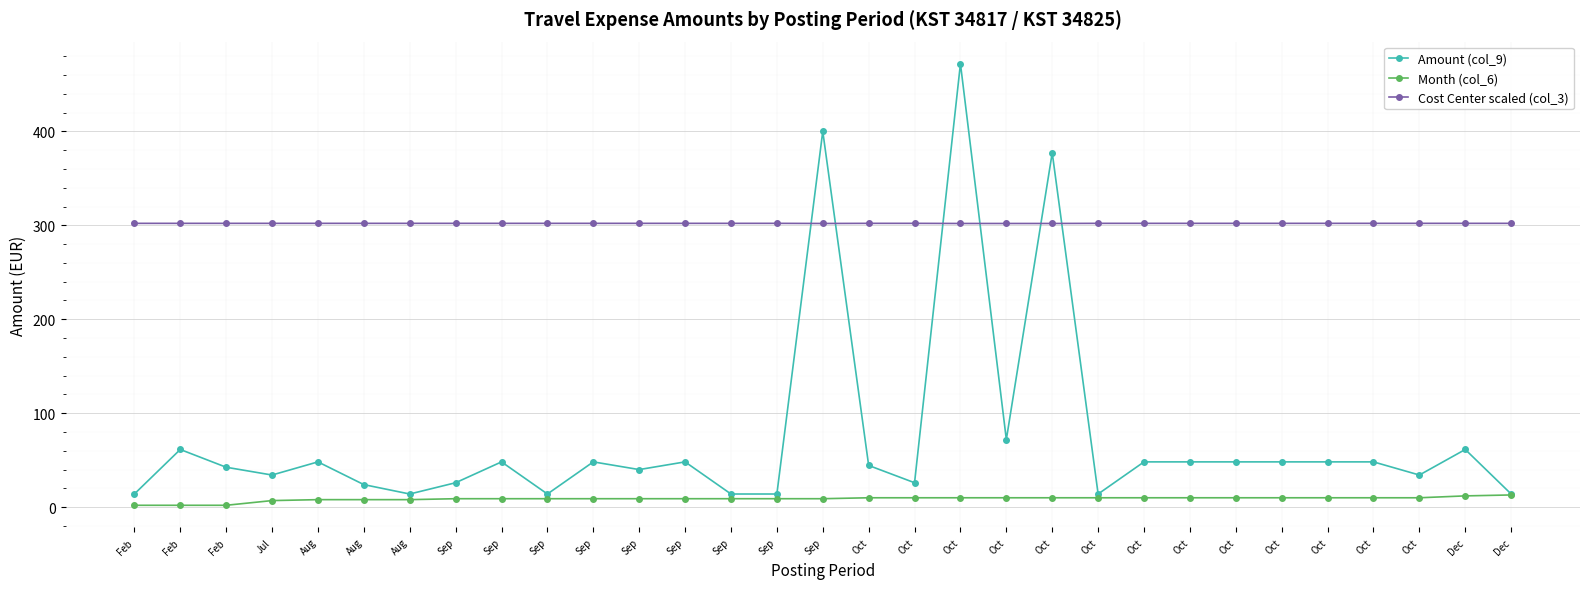

Does the chart have visible grid lines?

Yes